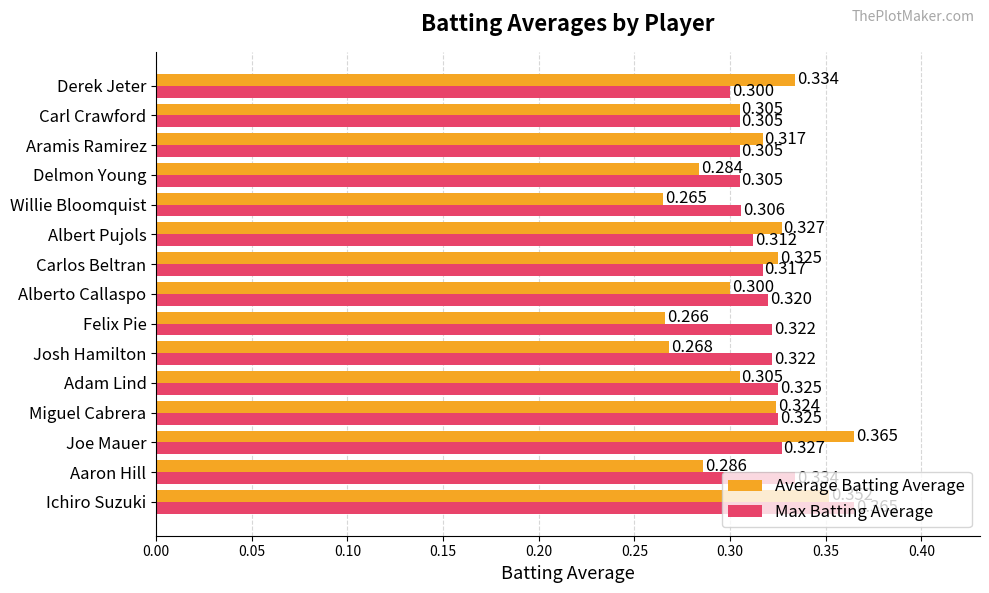

At which label does Max Batting Average reach its minimum?

Derek Jeter